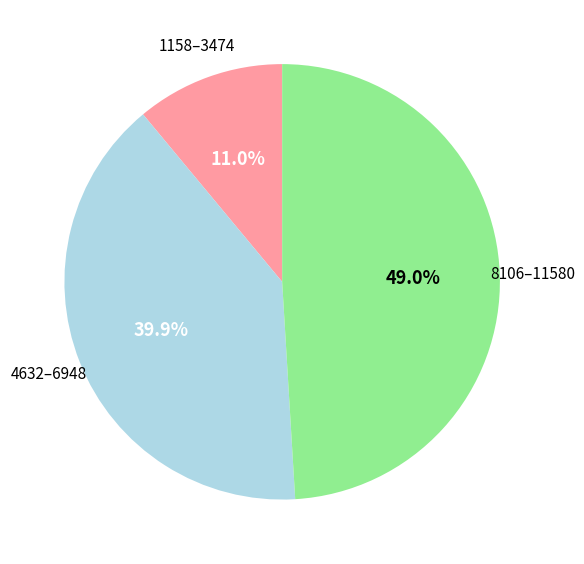

Count the number of slices in the pie.

3